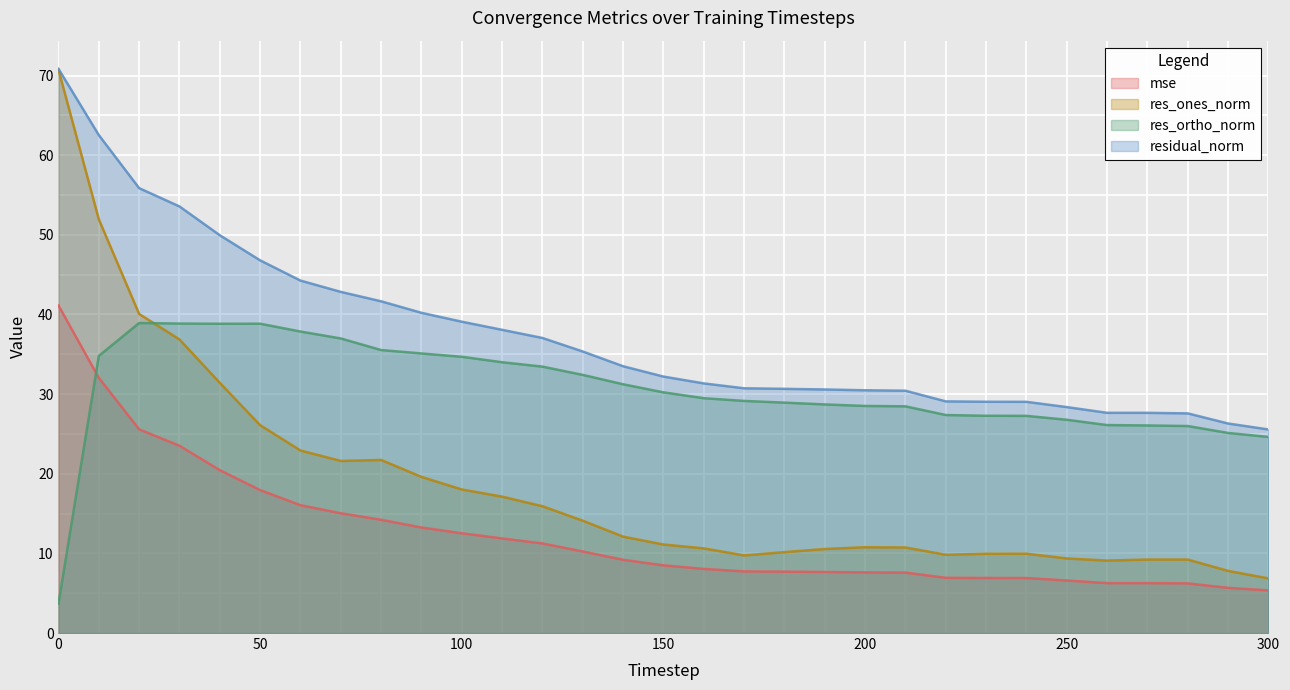

Reading left to right, transcribe all the data shown in this chart.

mse: 41.1	32.0	25.6	23.5	20.4	17.9	16.1	15.0	14.2	13.3	12.5	11.9	11.2	10.2	9.2	8.5	8.1	7.7	7.7	7.7	7.6	7.6	6.9	6.9	6.9	6.6	6.3	6.3	6.2	5.7	5.4
res_ones_norm: 70.7	51.9	40.1	36.9	31.4	26.1	22.9	21.6	21.7	19.6	18.0	17.1	15.9	14.1	12.1	11.1	10.6	9.7	10.2	10.6	10.8	10.7	9.8	10.0	10.0	9.4	9.1	9.2	9.2	7.8	6.9
res_ortho_norm: 3.7	34.8	38.9	38.9	38.8	38.8	37.9	37.0	35.5	35.1	34.7	34.0	33.5	32.4	31.2	30.2	29.5	29.1	28.9	28.7	28.5	28.5	27.4	27.3	27.3	26.8	26.1	26.1	26.0	25.1	24.6
residual_norm: 70.8	62.5	55.9	53.6	49.9	46.8	44.3	42.8	41.7	40.2	39.1	38.1	37.0	35.3	33.5	32.2	31.3	30.7	30.7	30.6	30.5	30.4	29.1	29.0	29.0	28.4	27.7	27.6	27.6	26.3	25.6